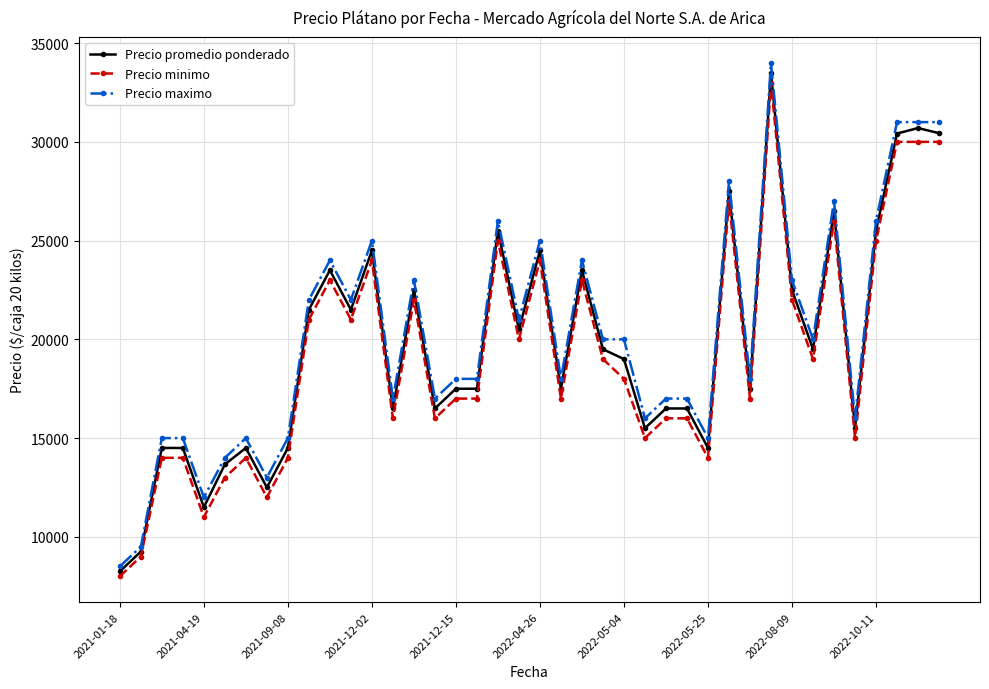

Which series has the largest range (max minus min)?

Precio maximo